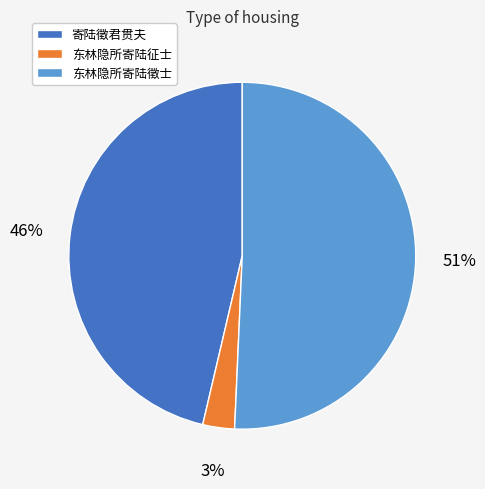

Between 寄陆徵君贯夫 and 东林隐所寄陆征士, which is larger?

寄陆徵君贯夫